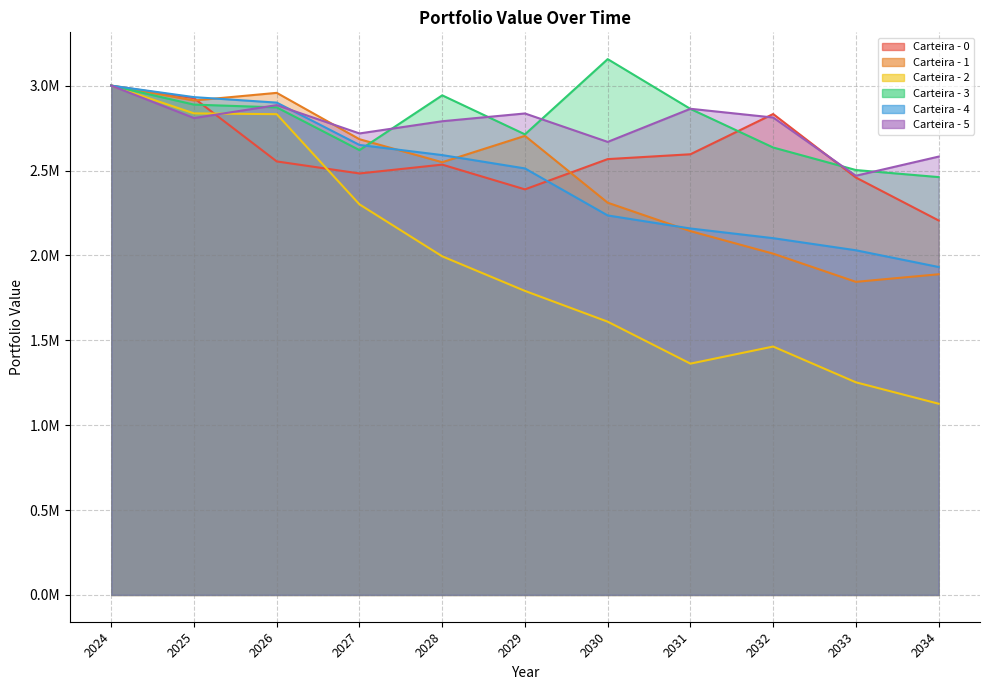

What is the value of the Carteira - 2 point at the 3rd from the left?

2831803.0